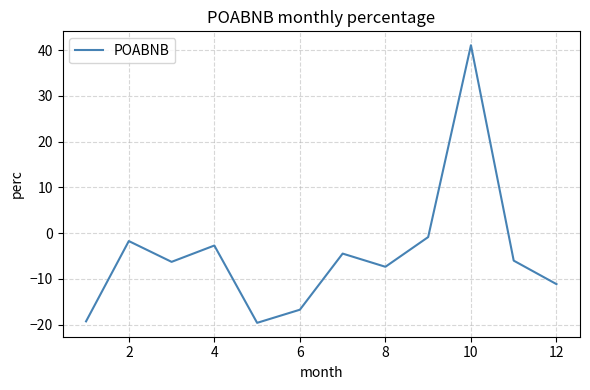

What is the minimum value shown in the chart?

-19.6